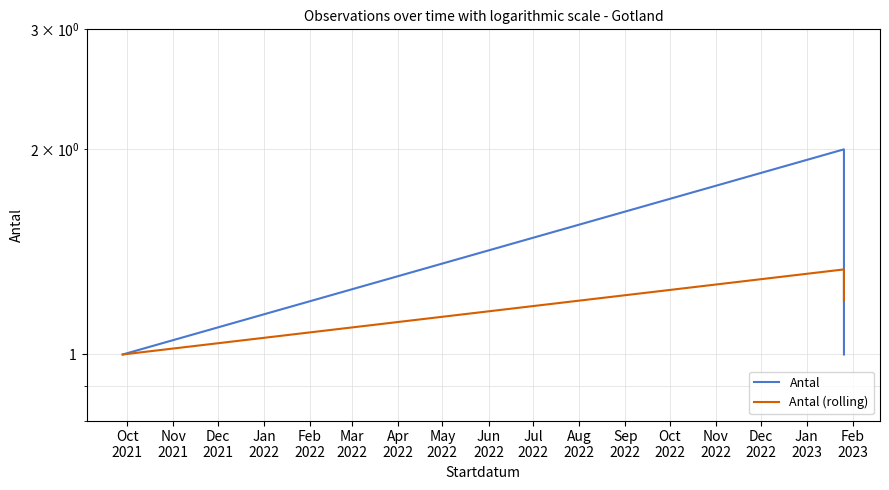

Rank the series by their average value, from lowest to highest.

Antal (rolling), Antal